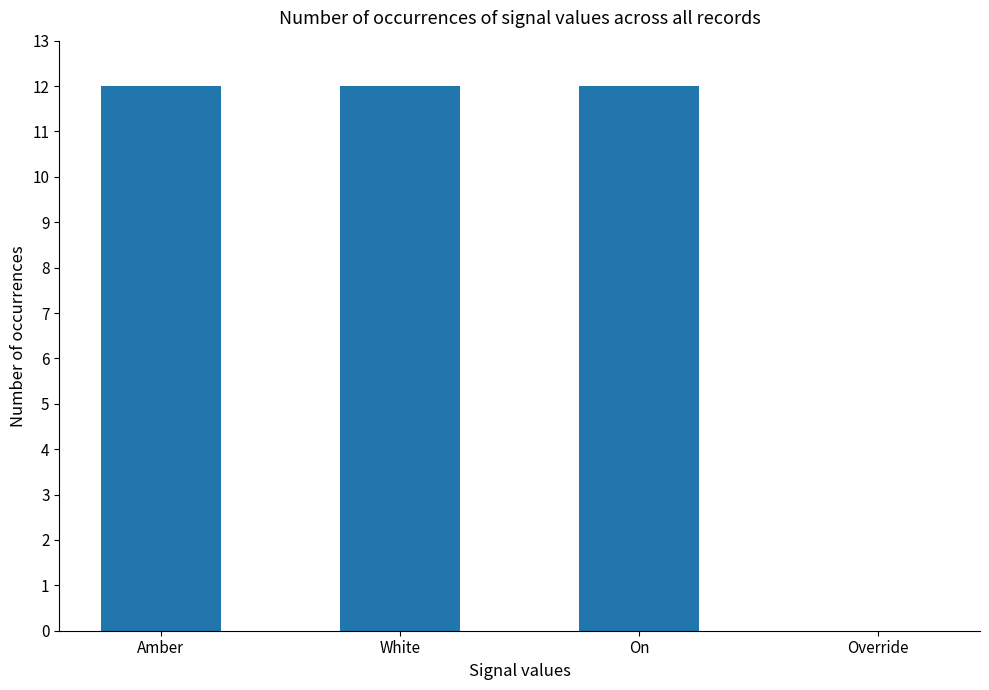

The value at Amber is 21. True or false?

False